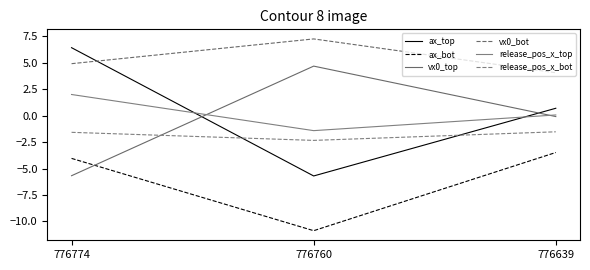

Which series has the largest total across all categories?

vx0_bot